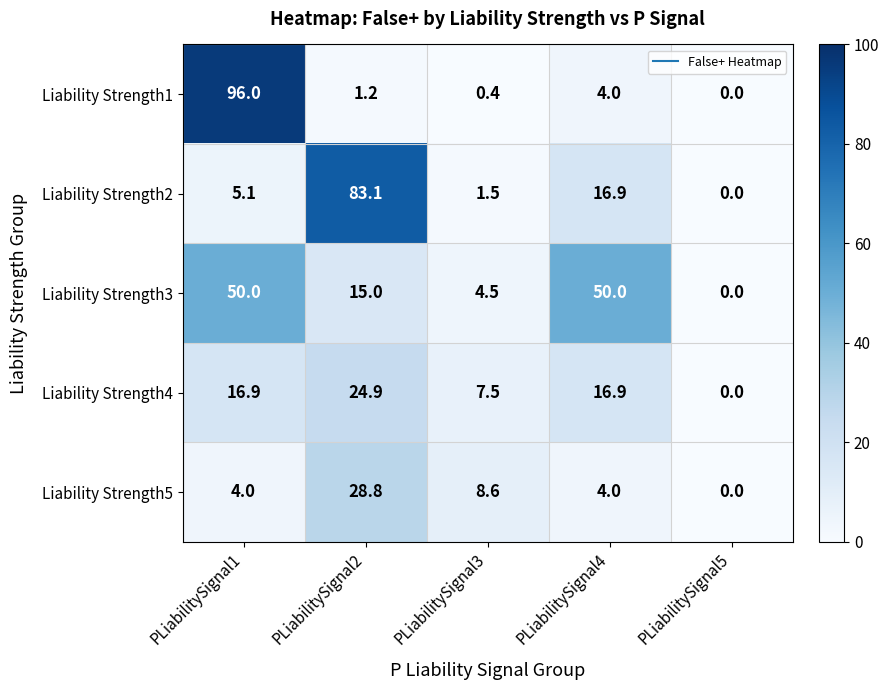

What is the difference between the highest and lowest values at PLiabilitySignal2?

81.9